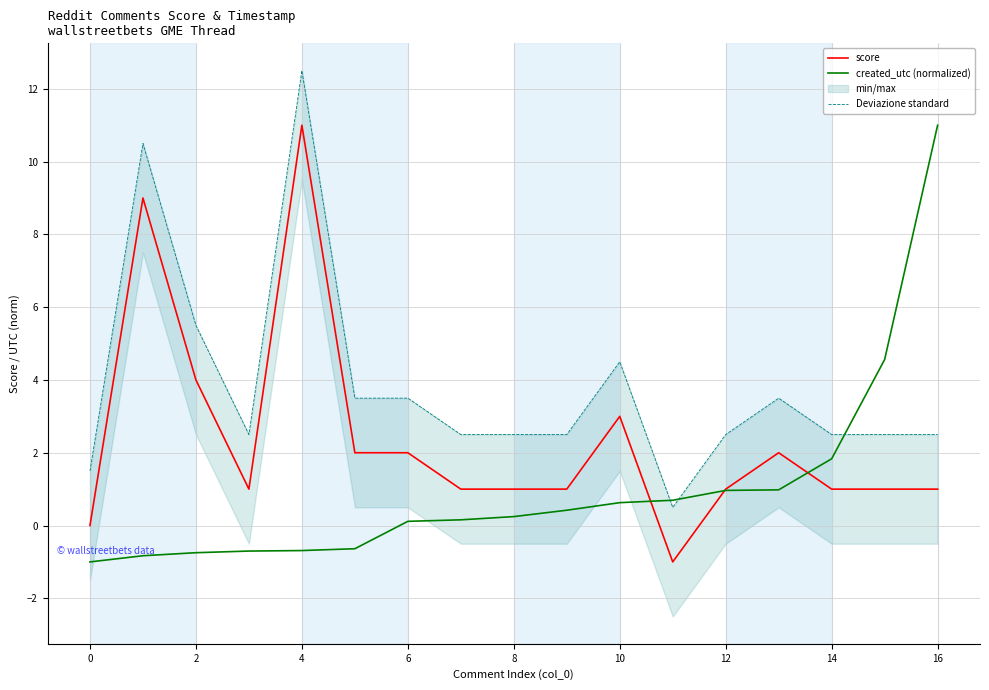

The created_utc (normalized) series shows 1.7 at 12. True or false?

False